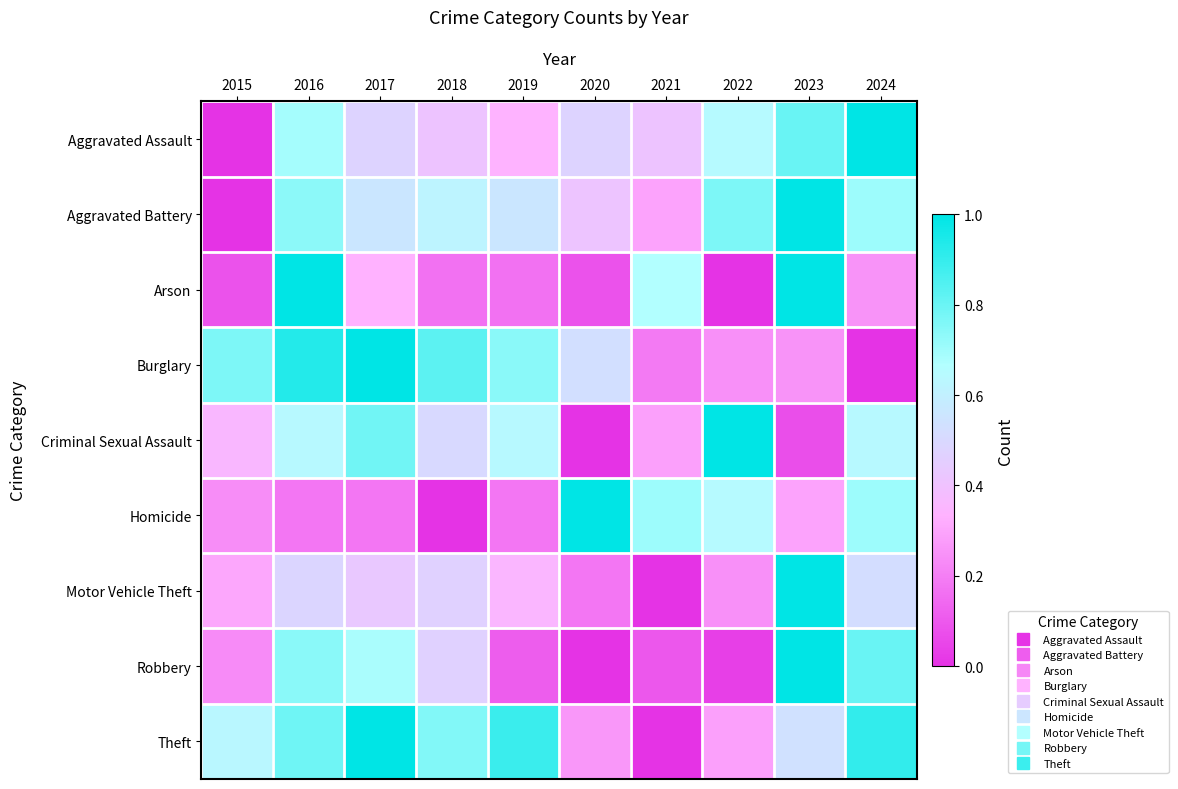

Which series has the widest spread of values?

Aggravated Assault